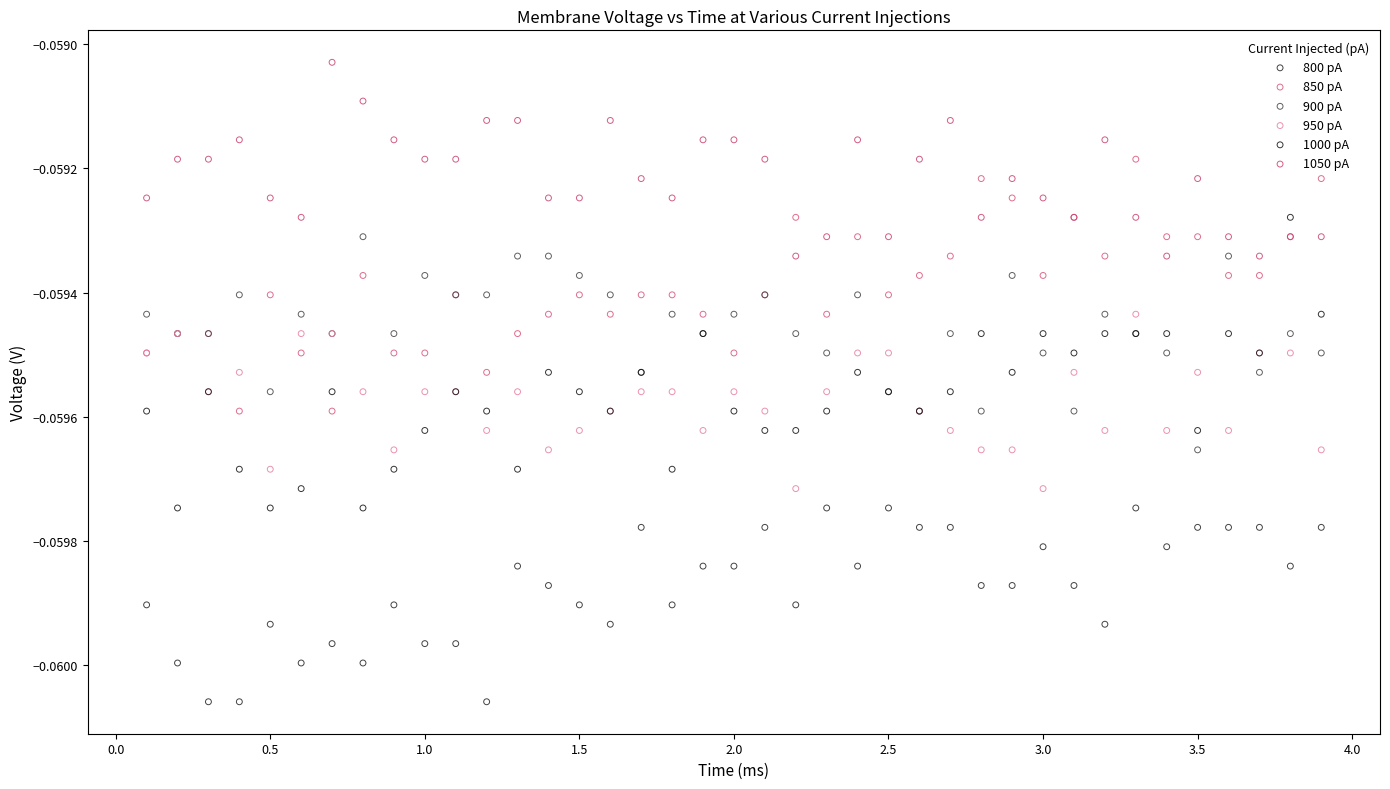

Which series contains the highest Y value?

1050 pA